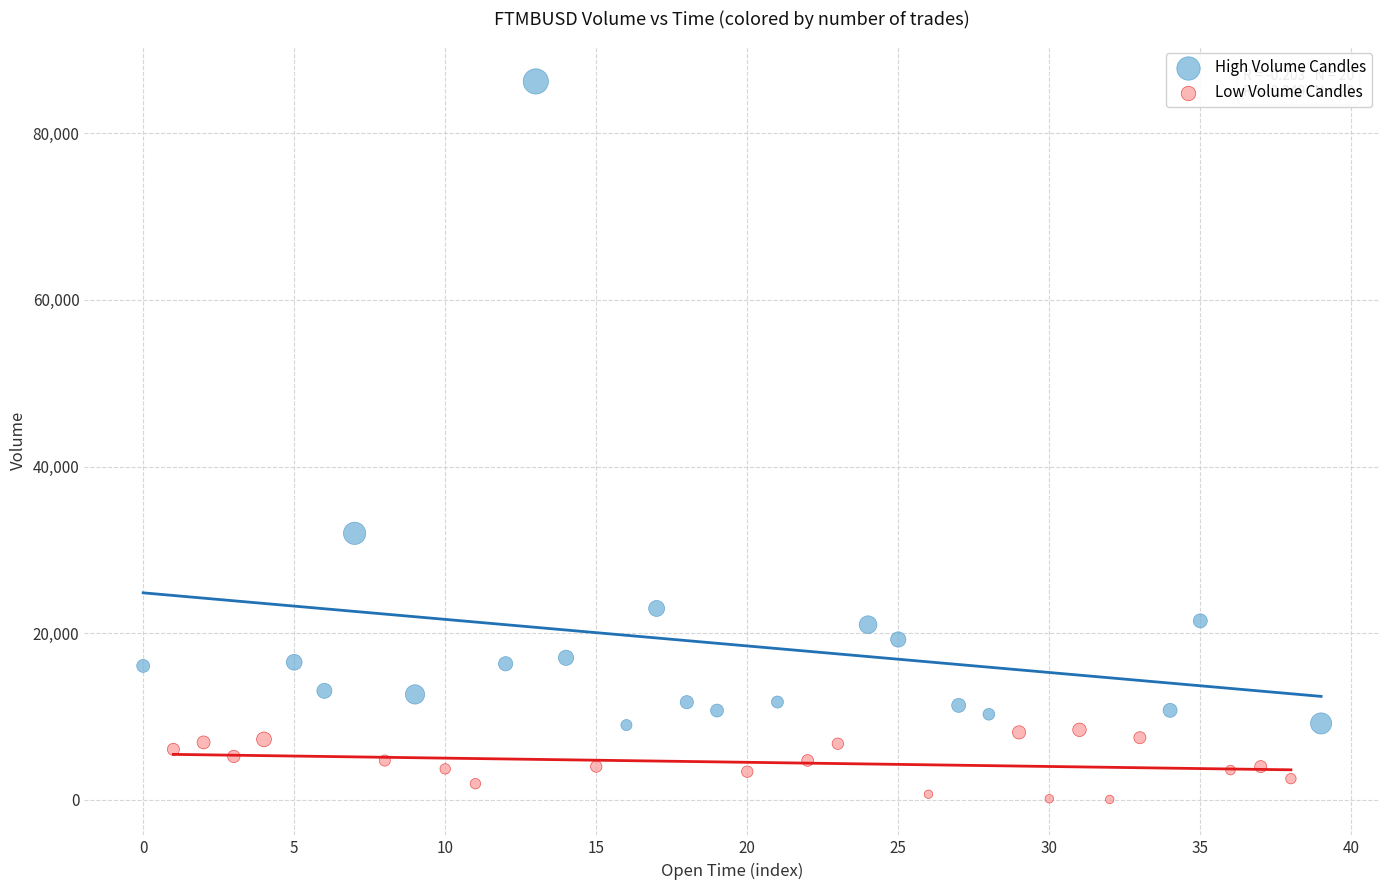

Which series contains the lowest Y value?

Low Volume Candles